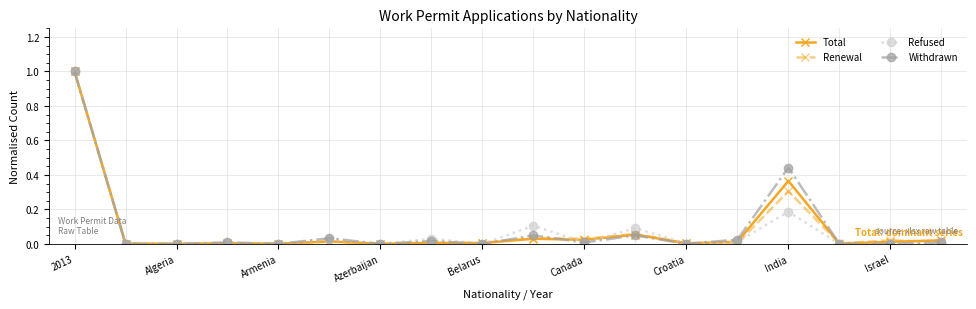

True or false: Refused has more than 2 points higher than both neighbors.

True